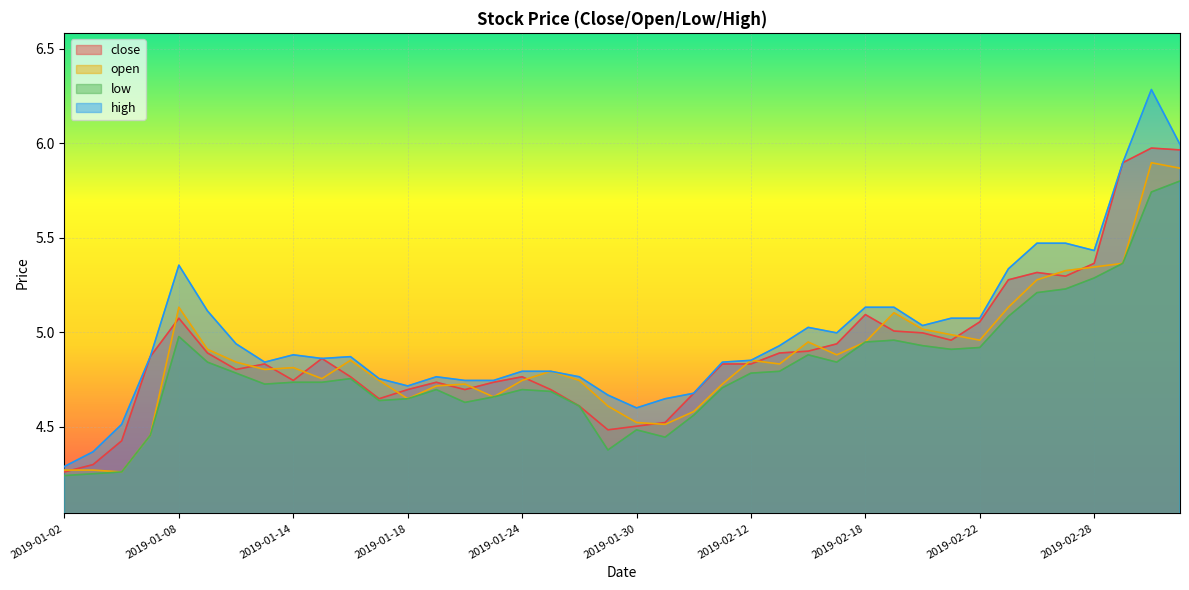

Reading left to right, transcribe all the data shown in this chart.

close: 2019-01-02=4.3	2019-01-03=4.3	2019-01-04=4.4	2019-01-07=4.9	2019-01-08=5.1	2019-01-09=4.9	2019-01-10=4.8	2019-01-11=4.8	2019-01-14=4.7	2019-01-15=4.9	2019-01-16=4.8	2019-01-17=4.6	2019-01-18=4.7	2019-01-21=4.7	2019-01-22=4.7	2019-01-23=4.7	2019-01-24=4.8	2019-01-25=4.7	2019-01-28=4.6	2019-01-29=4.5	2019-01-30=4.5	2019-01-31=4.5	2019-02-01=4.7	2019-02-11=4.8	2019-02-12=4.8	2019-02-13=4.9	2019-02-14=4.9	2019-02-15=4.9	2019-02-18=5.1	2019-02-19=5.0	2019-02-20=5.0	2019-02-21=5.0	2019-02-22=5.1	2019-02-25=5.3	2019-02-26=5.3	2019-02-27=5.3	2019-02-28=5.4	2019-03-01=5.9	2019-03-04=6.0	2019-03-05=6.0
open: 2019-01-02=4.3	2019-01-03=4.3	2019-01-04=4.3	2019-01-07=4.5	2019-01-08=5.1	2019-01-09=4.9	2019-01-10=4.8	2019-01-11=4.8	2019-01-14=4.8	2019-01-15=4.8	2019-01-16=4.9	2019-01-17=4.7	2019-01-18=4.6	2019-01-21=4.7	2019-01-22=4.7	2019-01-23=4.7	2019-01-24=4.7	2019-01-25=4.8	2019-01-28=4.7	2019-01-29=4.6	2019-01-30=4.5	2019-01-31=4.5	2019-02-01=4.6	2019-02-11=4.7	2019-02-12=4.9	2019-02-13=4.8	2019-02-14=4.9	2019-02-15=4.9	2019-02-18=4.9	2019-02-19=5.1	2019-02-20=5.0	2019-02-21=5.0	2019-02-22=5.0	2019-02-25=5.1	2019-02-26=5.3	2019-02-27=5.3	2019-02-28=5.3	2019-03-01=5.4	2019-03-04=5.9	2019-03-05=5.9
low: 2019-01-02=4.2	2019-01-03=4.3	2019-01-04=4.3	2019-01-07=4.5	2019-01-08=5.0	2019-01-09=4.8	2019-01-10=4.8	2019-01-11=4.7	2019-01-14=4.7	2019-01-15=4.7	2019-01-16=4.8	2019-01-17=4.6	2019-01-18=4.6	2019-01-21=4.7	2019-01-22=4.6	2019-01-23=4.7	2019-01-24=4.7	2019-01-25=4.7	2019-01-28=4.6	2019-01-29=4.4	2019-01-30=4.5	2019-01-31=4.4	2019-02-01=4.6	2019-02-11=4.7	2019-02-12=4.8	2019-02-13=4.8	2019-02-14=4.9	2019-02-15=4.8	2019-02-18=4.9	2019-02-19=5.0	2019-02-20=4.9	2019-02-21=4.9	2019-02-22=4.9	2019-02-25=5.1	2019-02-26=5.2	2019-02-27=5.2	2019-02-28=5.3	2019-03-01=5.4	2019-03-04=5.7	2019-03-05=5.8
high: 2019-01-02=4.3	2019-01-03=4.4	2019-01-04=4.5	2019-01-07=4.9	2019-01-08=5.4	2019-01-09=5.1	2019-01-10=4.9	2019-01-11=4.8	2019-01-14=4.9	2019-01-15=4.9	2019-01-16=4.9	2019-01-17=4.8	2019-01-18=4.7	2019-01-21=4.8	2019-01-22=4.7	2019-01-23=4.7	2019-01-24=4.8	2019-01-25=4.8	2019-01-28=4.8	2019-01-29=4.7	2019-01-30=4.6	2019-01-31=4.6	2019-02-01=4.7	2019-02-11=4.8	2019-02-12=4.9	2019-02-13=4.9	2019-02-14=5.0	2019-02-15=5.0	2019-02-18=5.1	2019-02-19=5.1	2019-02-20=5.0	2019-02-21=5.1	2019-02-22=5.1	2019-02-25=5.3	2019-02-26=5.5	2019-02-27=5.5	2019-02-28=5.4	2019-03-01=5.9	2019-03-04=6.3	2019-03-05=6.0